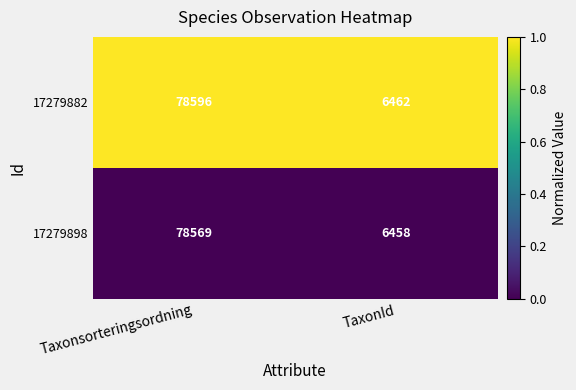

Rank the series at Taxonsorteringsordning from highest to lowest value.

17279882, 17279898